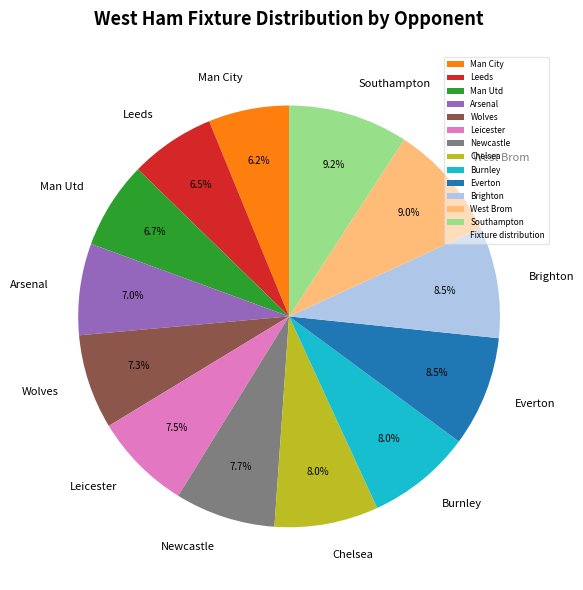

Is there any slice that represents more than half of the pie?

No